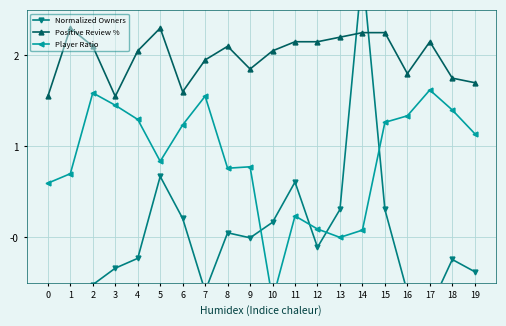

Reading left to right, transcribe all the data shown in this chart.

Normalized Owners: -0.7	-0.8	-0.5	-0.3	-0.2	0.7	0.2	-0.6	0.1	-0.0	0.2	0.6	-0.1	0.3	2.9	0.3	-0.6	-0.8	-0.2	-0.4
Positive Review %: 1.6	2.3	2.1	1.6	2.0	2.3	1.6	2.0	2.1	1.9	2.0	2.1	2.1	2.2	2.2	2.2	1.8	2.1	1.8	1.7
Player Ratio: 0.6	0.7	1.6	1.5	1.3	0.8	1.2	1.6	0.8	0.8	-0.7	0.2	0.1	-0.0	0.1	1.3	1.3	1.6	1.4	1.1